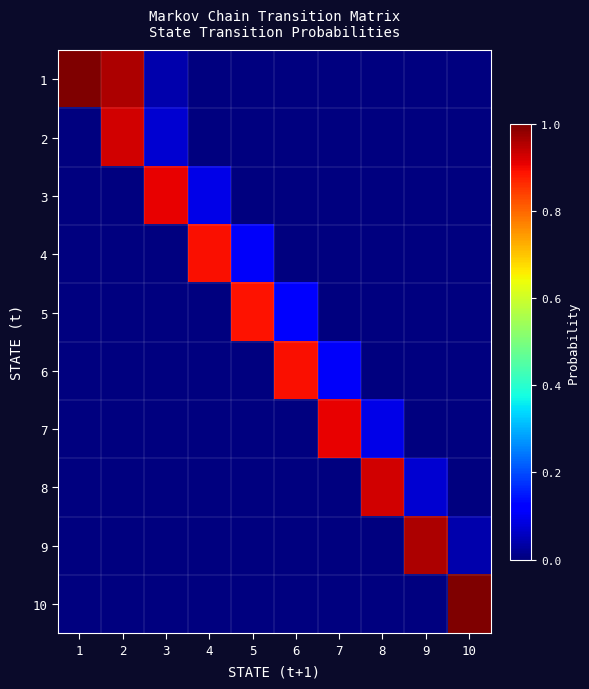

Which series changed the most between 1 and 4?

1